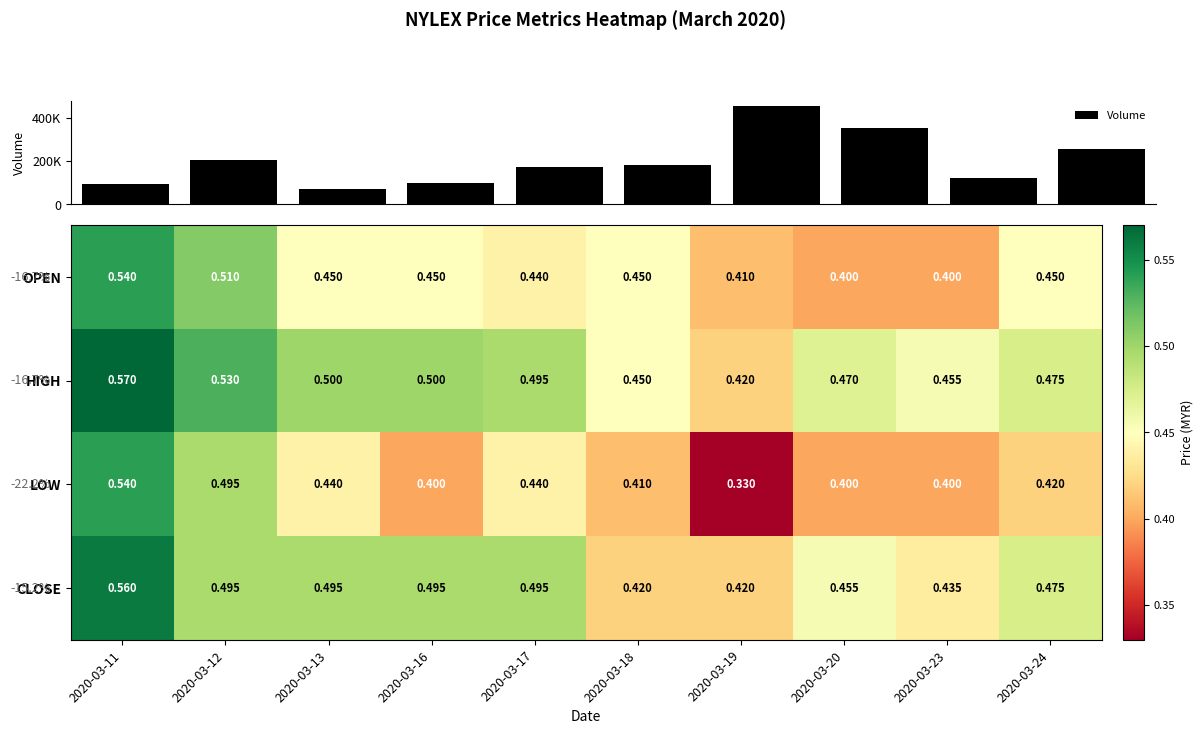

At which category is the sum across all series the highest?

2020-03-19